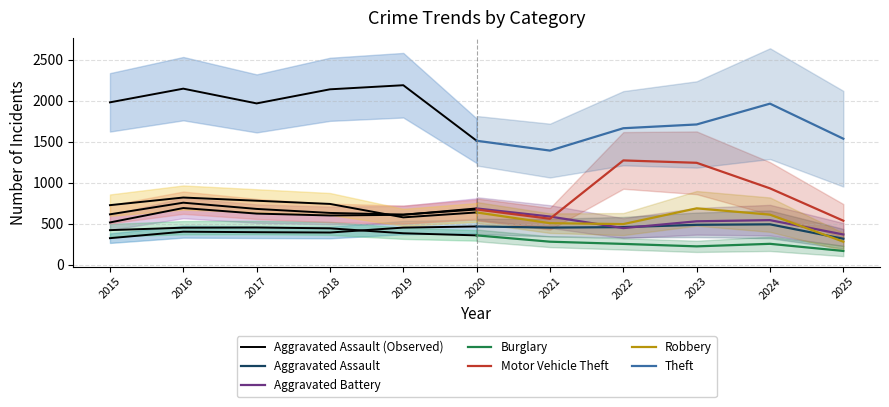

Which has a higher value, 2015 or 2025?

2015